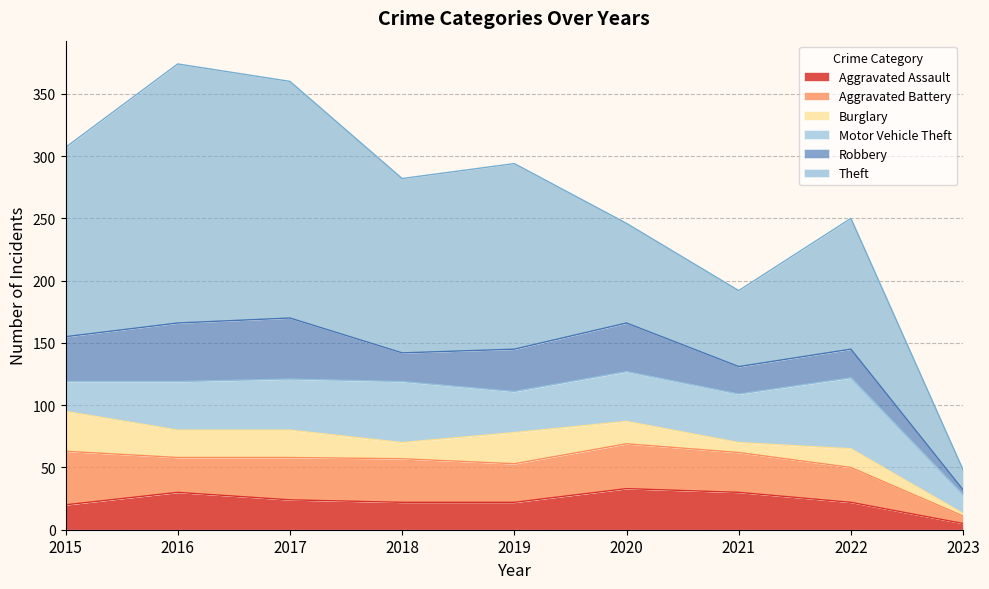

List the labels in order of Aggravated Assault value, largest first.

2020, 2016, 2021, 2017, 2018, 2019, 2022, 2015, 2023